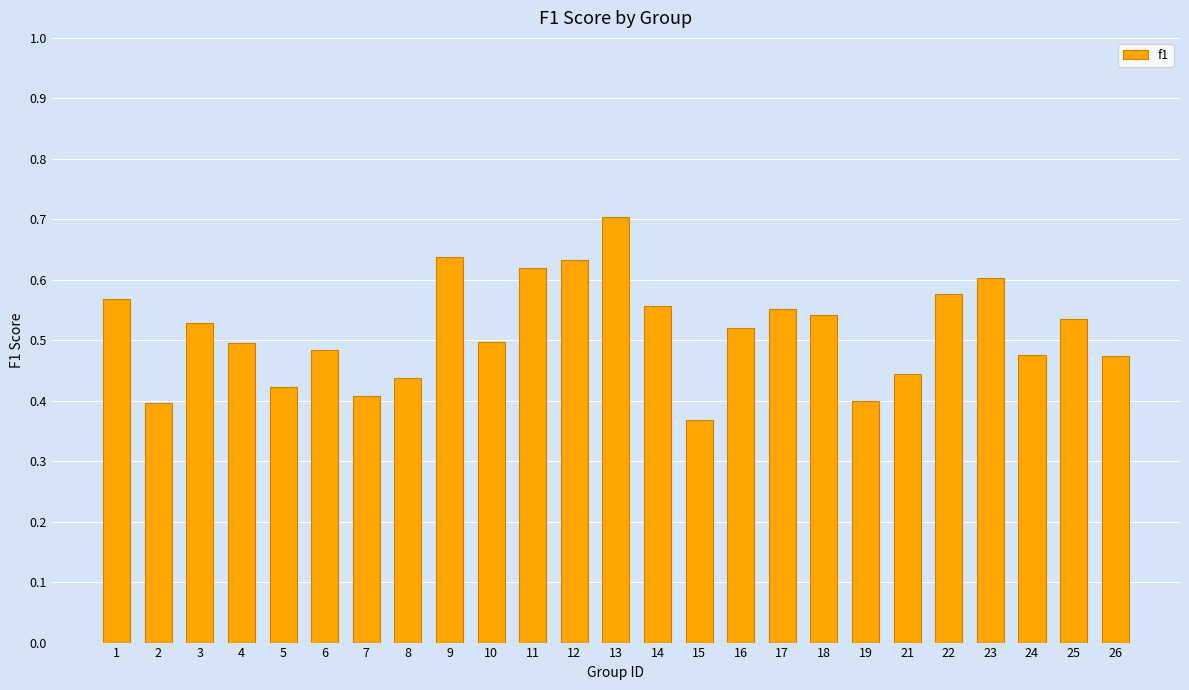

Which category has the highest value across all series?

13